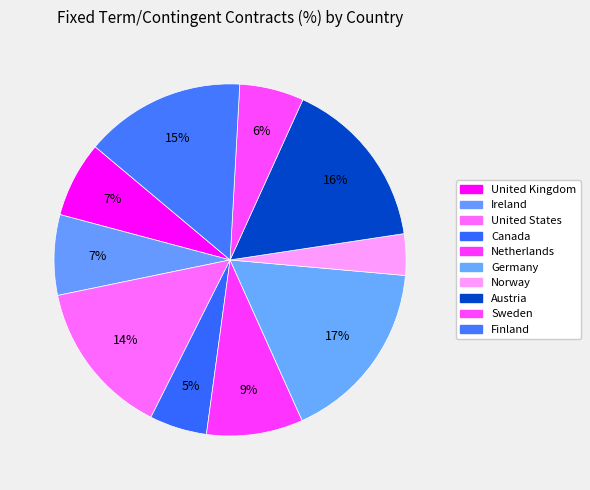

What percentage is the Ireland slice, to the nearest percent?

7%